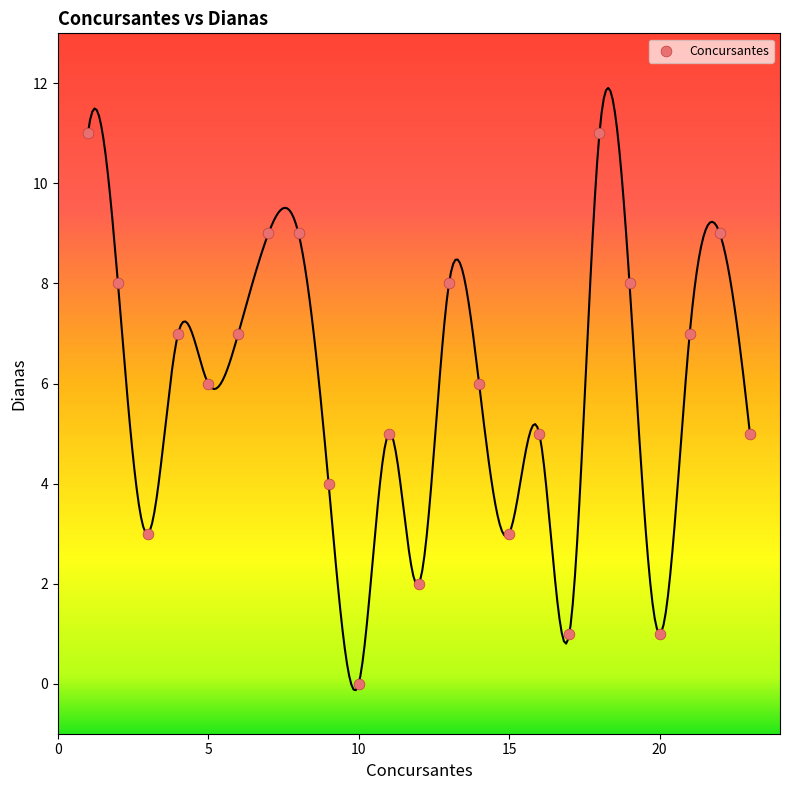

What is the range of X values (max minus min)?

22